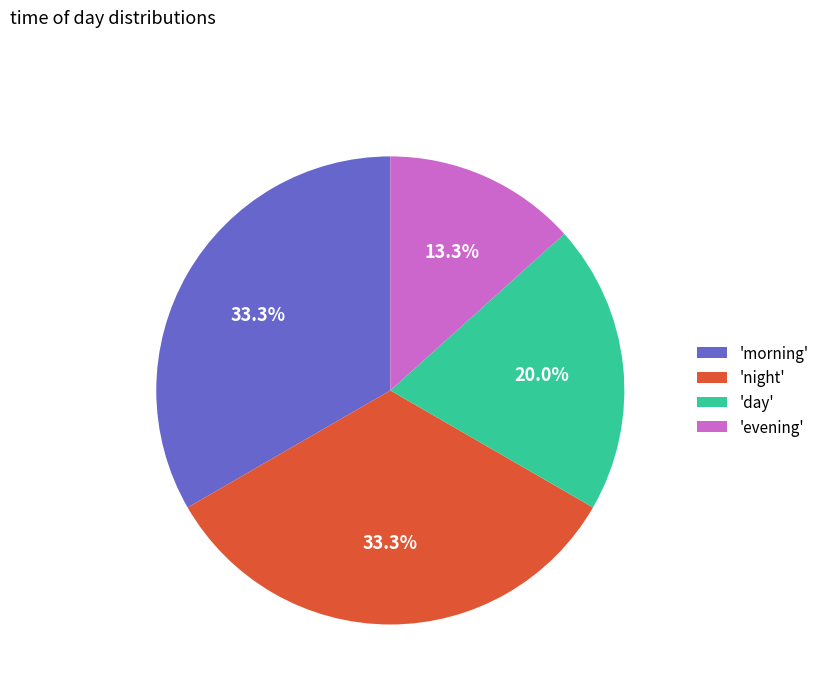

Count the number of slices in the pie.

4